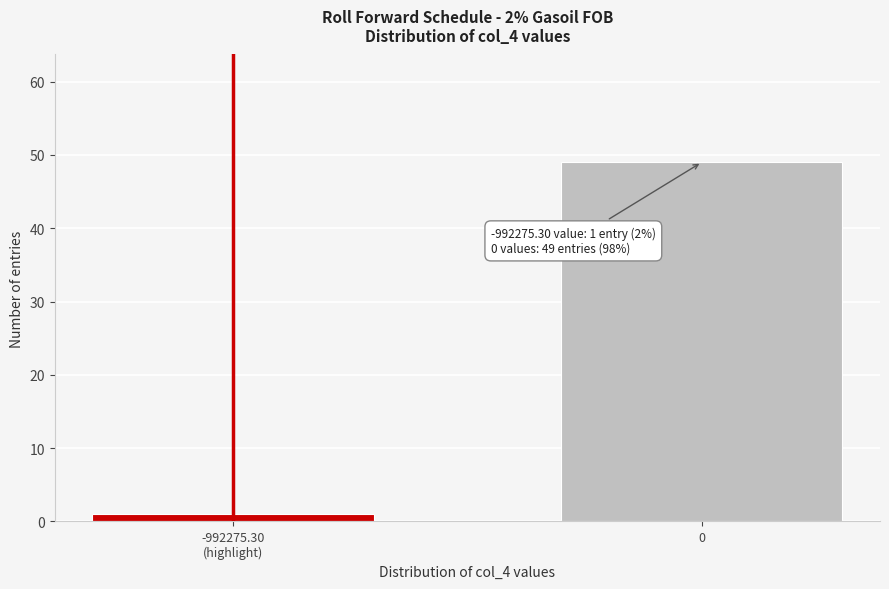

Reading left to right, extract all data points from this chart.

1	49